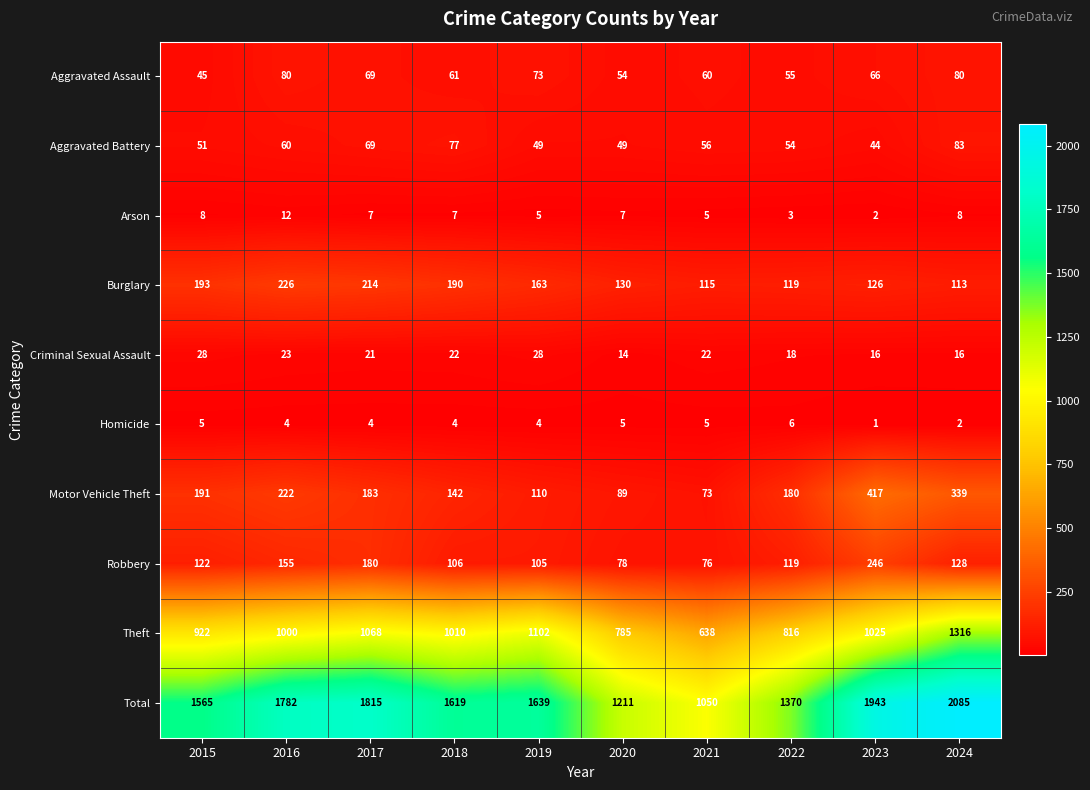

How many data points in Motor Vehicle Theft are less than 183?

5